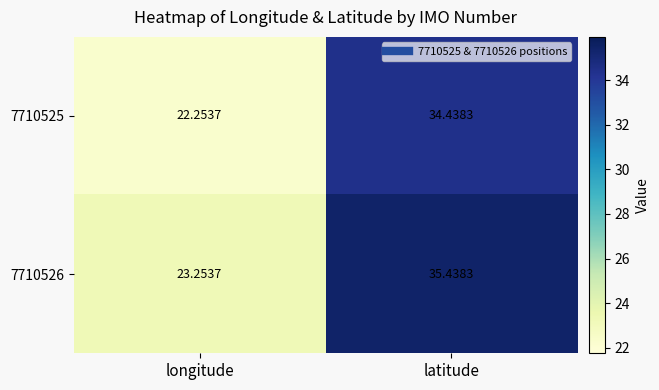

Rank the series by their average value, from highest to lowest.

7710526, 7710525